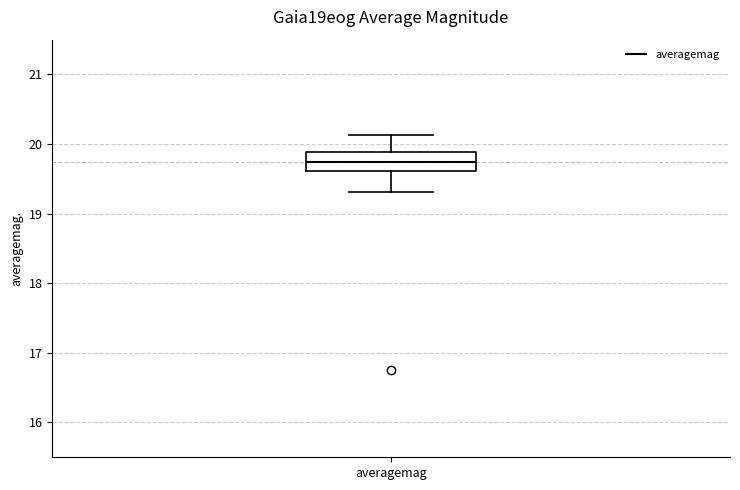

Where does the upper whisker of the box for averagemag end on the y-axis? The values are not printed on the chart, so give them approximately, as read against the axis.

20.1